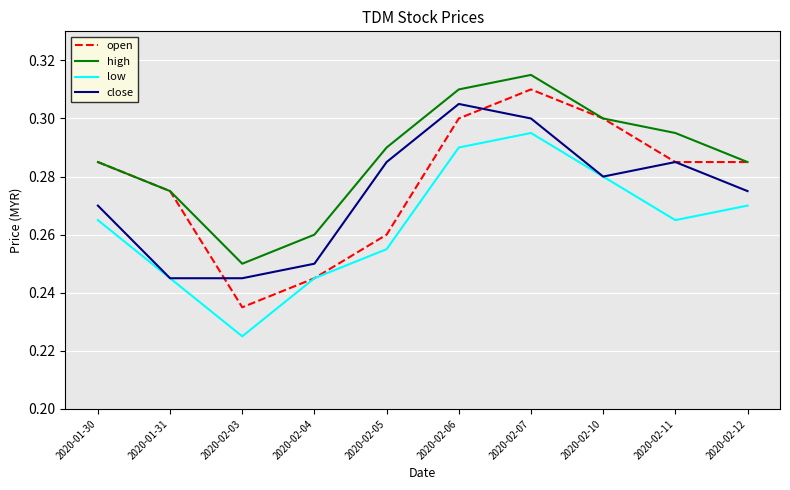

What are all the series names shown in the legend?

open, high, low, close